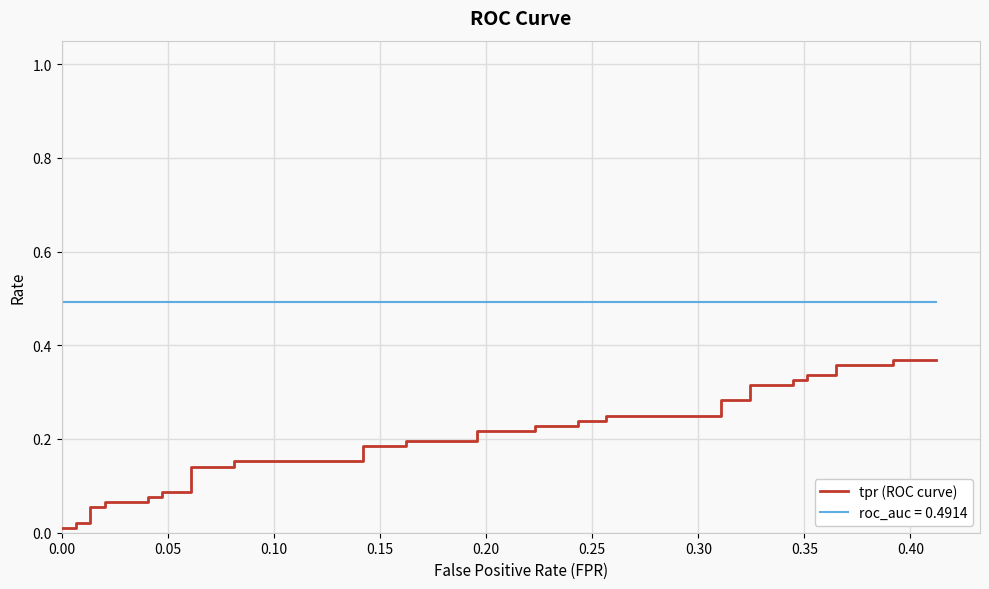

What is the label of the 35th point from the right?

0.25